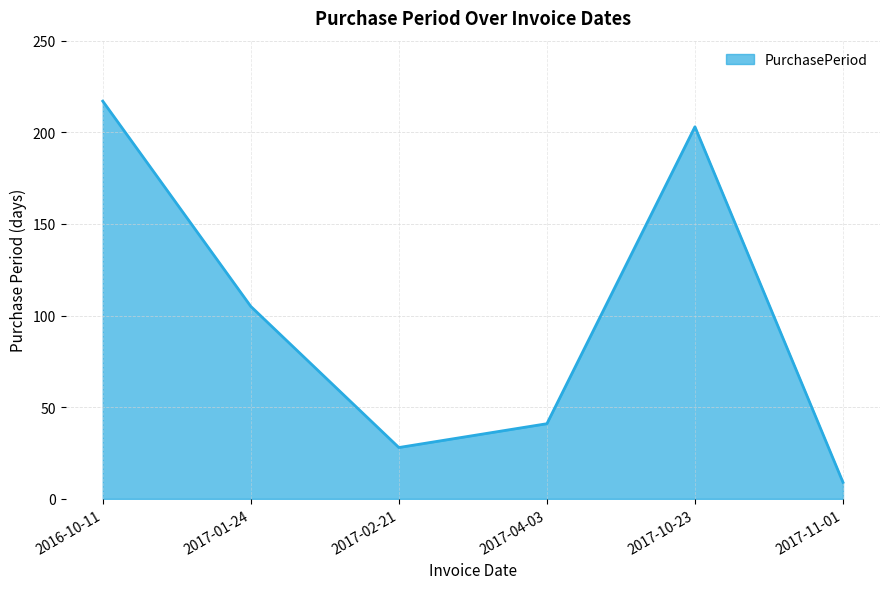

Between 2017-01-24 and 2017-10-23, which is larger?

2017-10-23